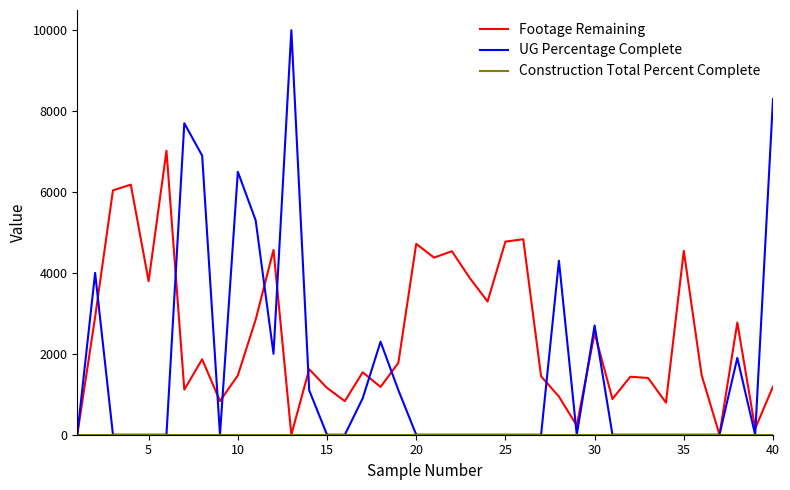

Which series has the largest range (max minus min)?

UG Percentage Complete